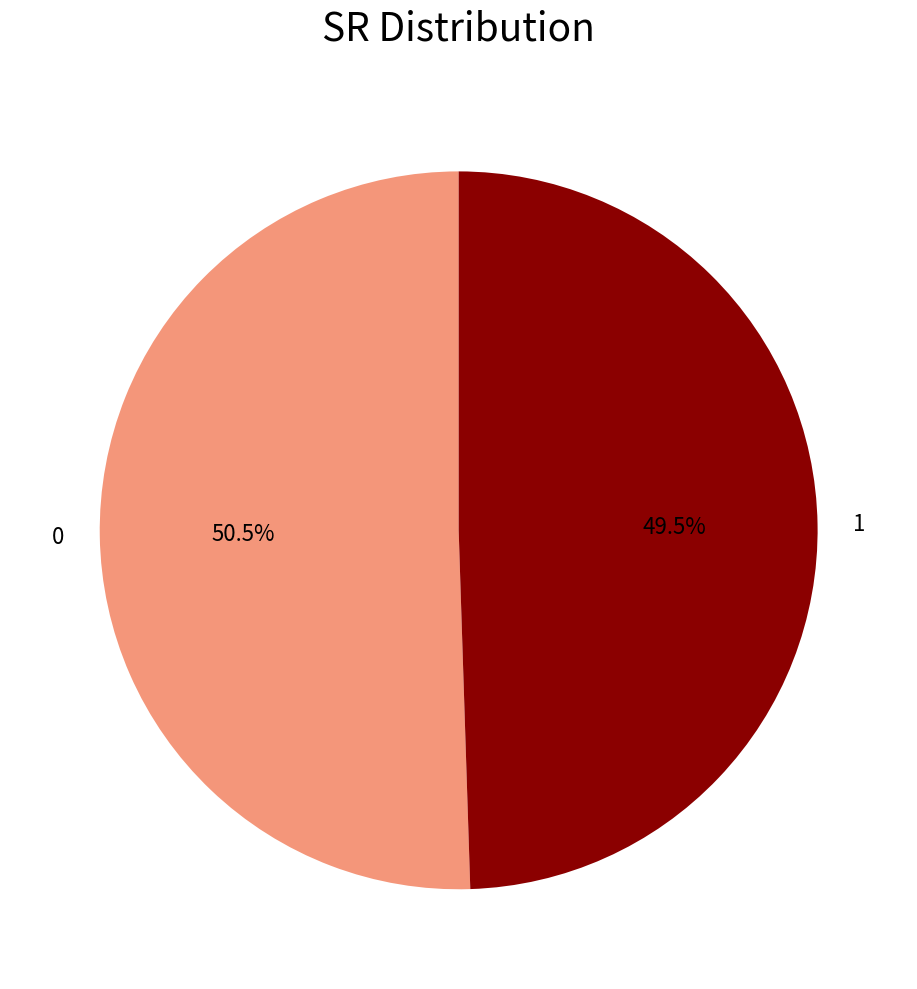

What is the smallest slice in the pie chart?

1